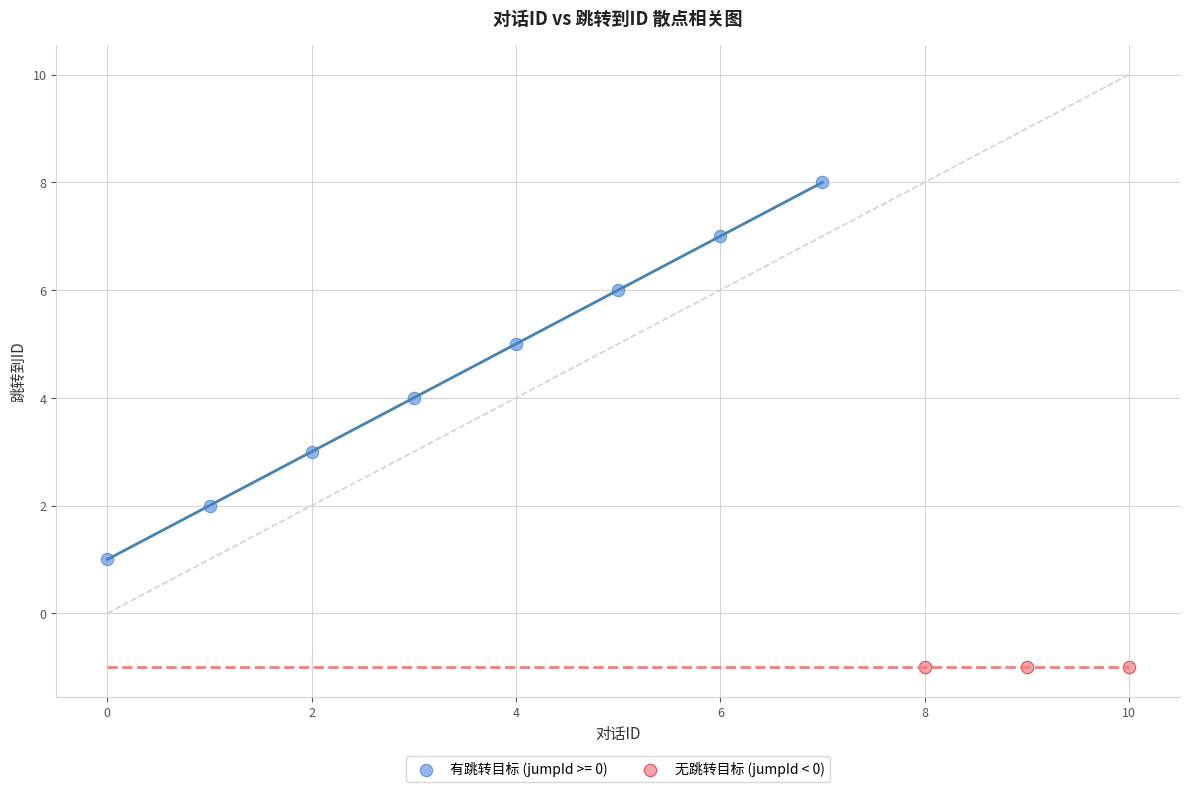

Which series reaches the minimum Y coordinate?

无跳转目标 (jumpId < 0)